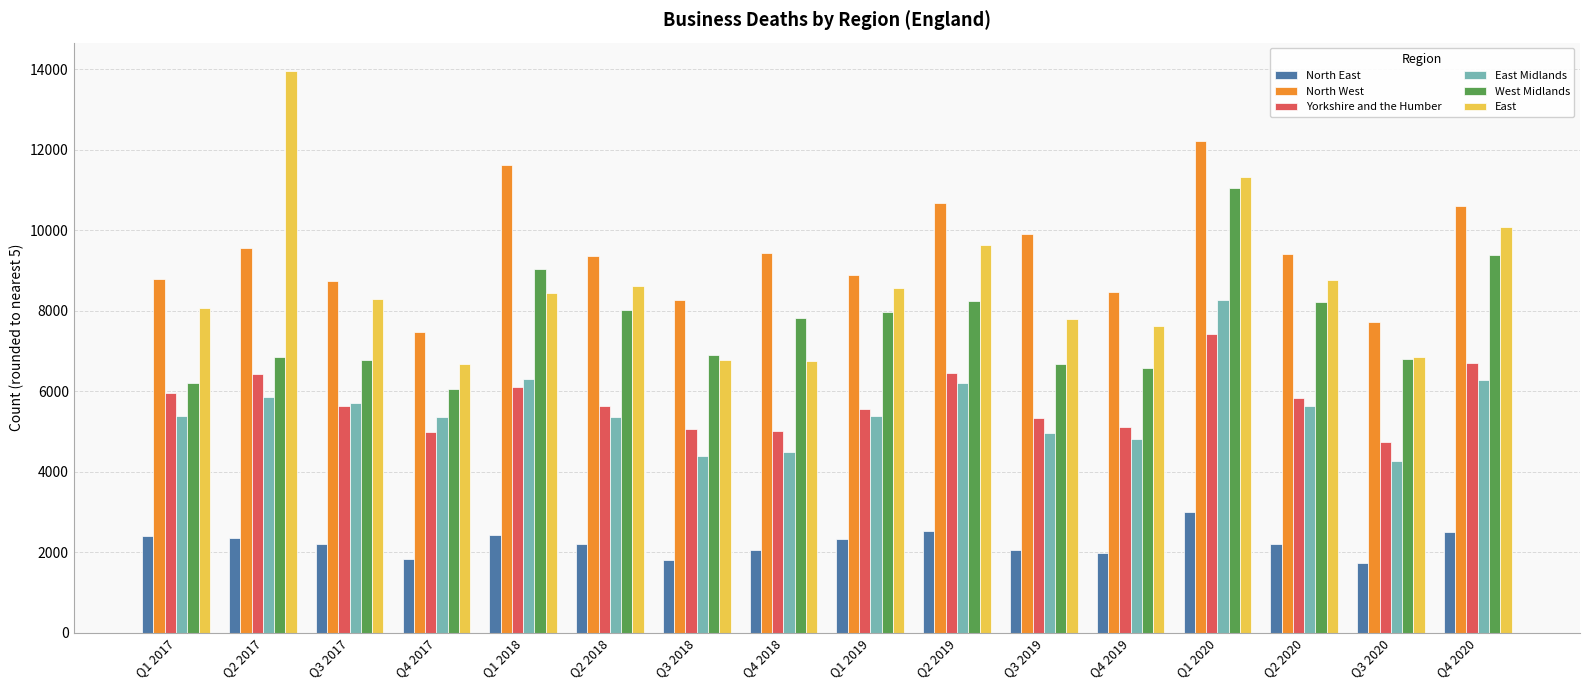

How many groups of bars are there?

16